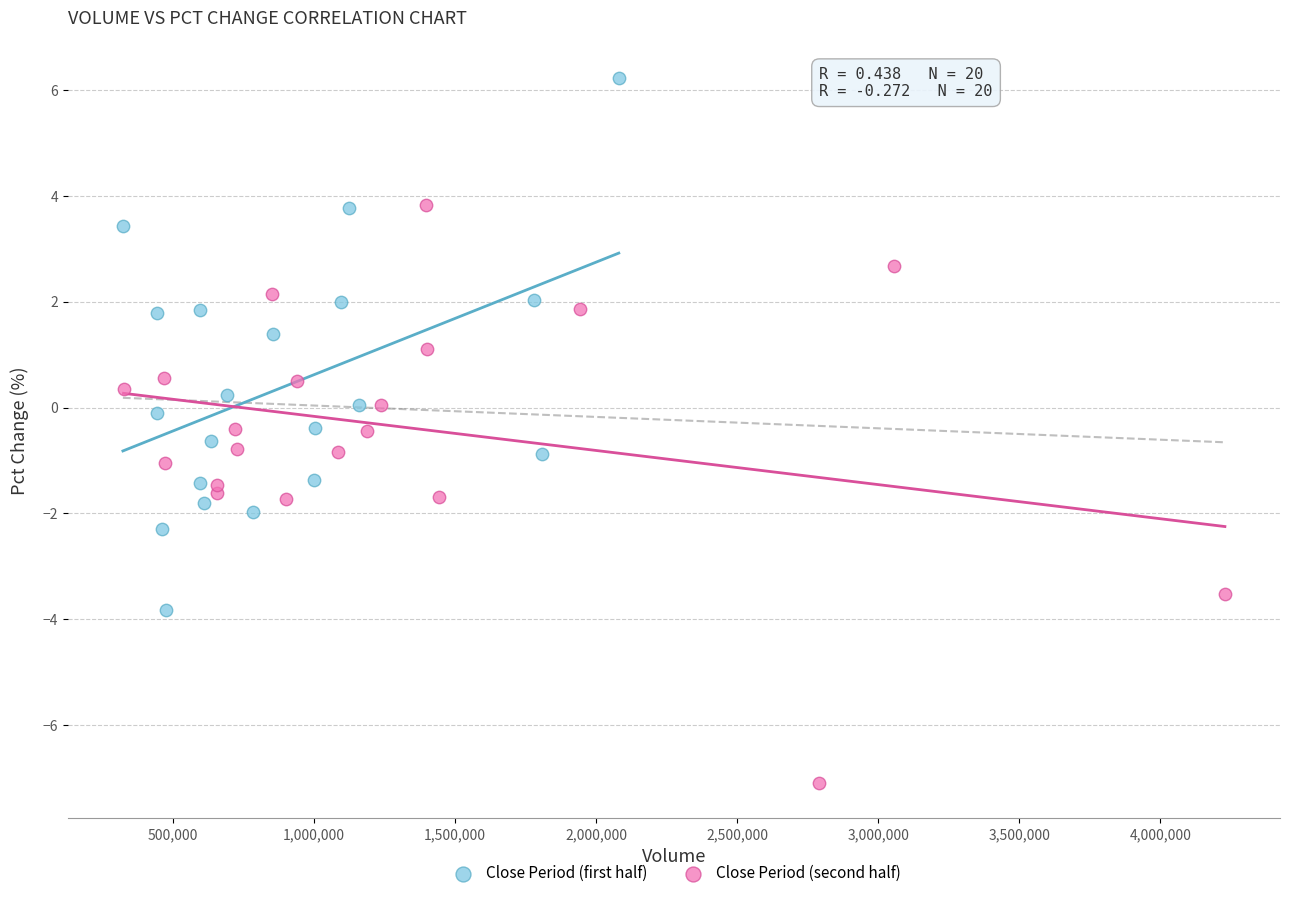

Which series contains the lowest Y value?

Close Period (second half)